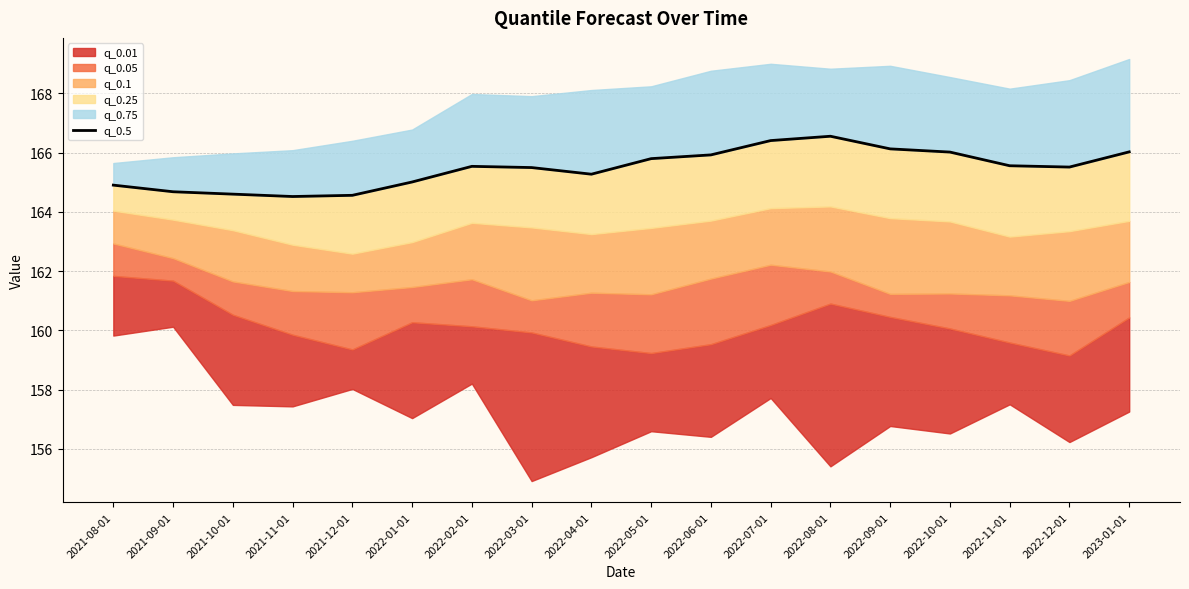

What is the value of the 13th point from the left?

166.6